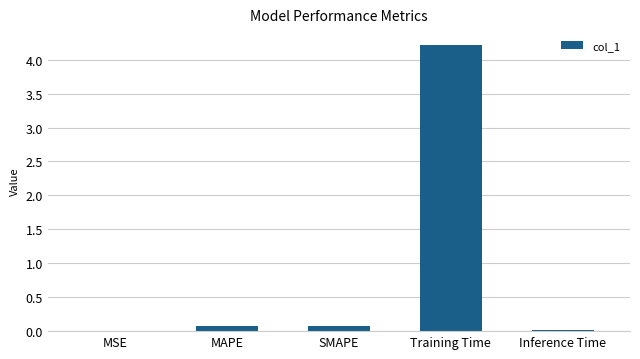

What is the sum of all values?

4.4